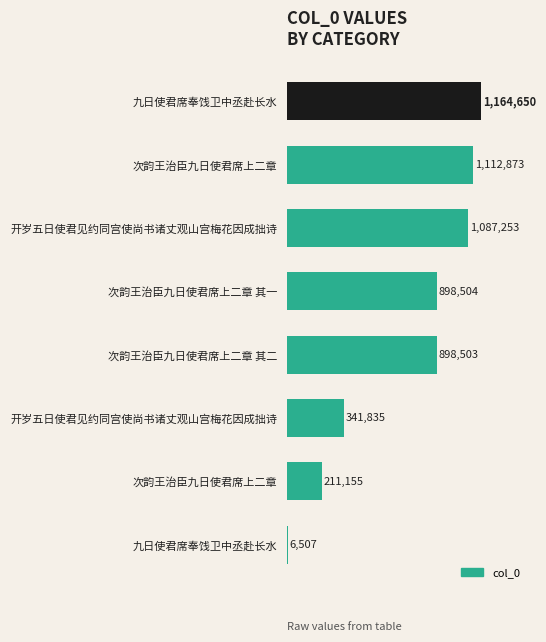

List the labels in order of value, smallest first.

九日使君席奉饯卫中丞赴长水, 次韵王治臣九日使君席上二章, 开岁五日使君见约同宫使尚书诸丈观山宫梅花因成拙诗, 次韵王治臣九日使君席上二章 其二, 次韵王治臣九日使君席上二章 其一, 开岁五日使君见约同宫使尚书诸丈观山宫梅花因成拙诗, 次韵王治臣九日使君席上二章, 九日使君席奉饯卫中丞赴长水